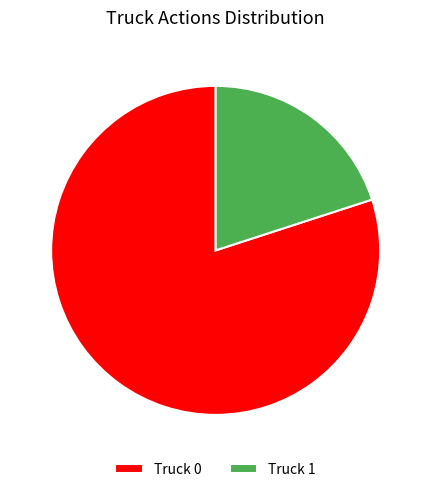

Rank the categories by value from highest to lowest.

Truck 0, Truck 1